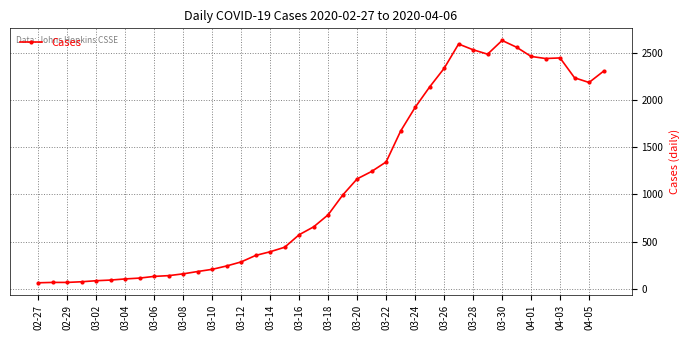

What is the minimum value shown in the chart?

61